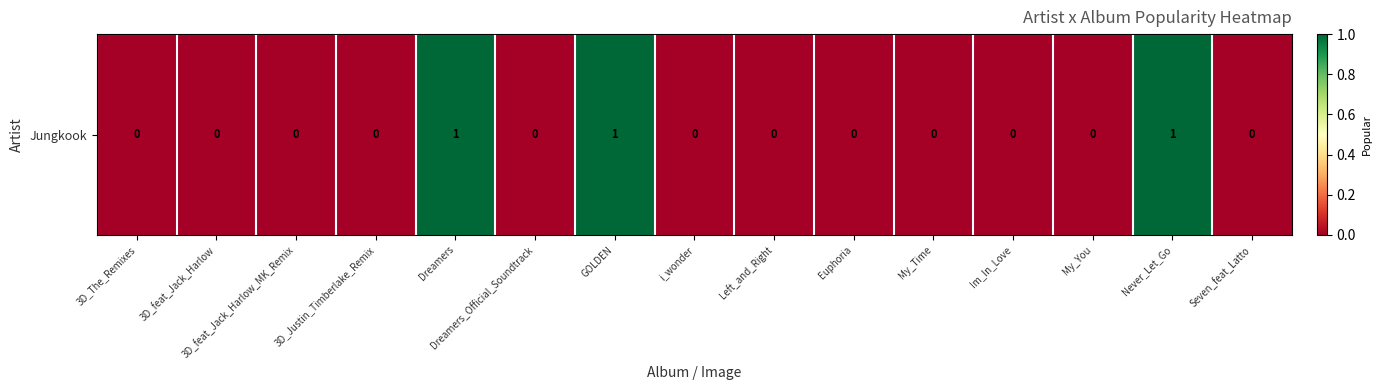

Reading left to right, transcribe all the data shown in this chart.

0	0	0	0	1	0	1	0	0	0	0	0	0	1	0